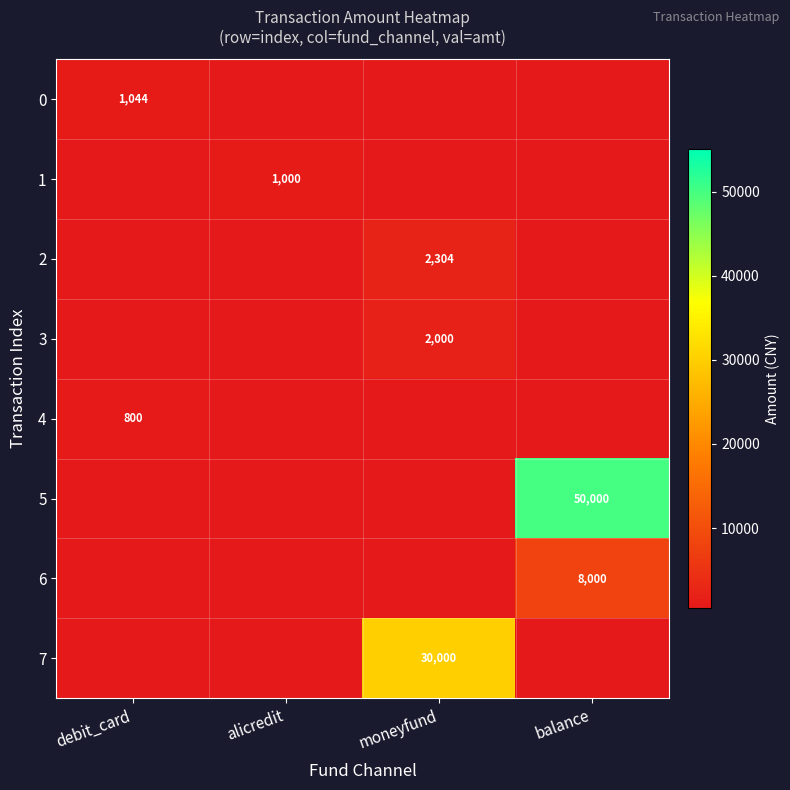

Is it true that 7 equals 7599 at moneyfund?

False